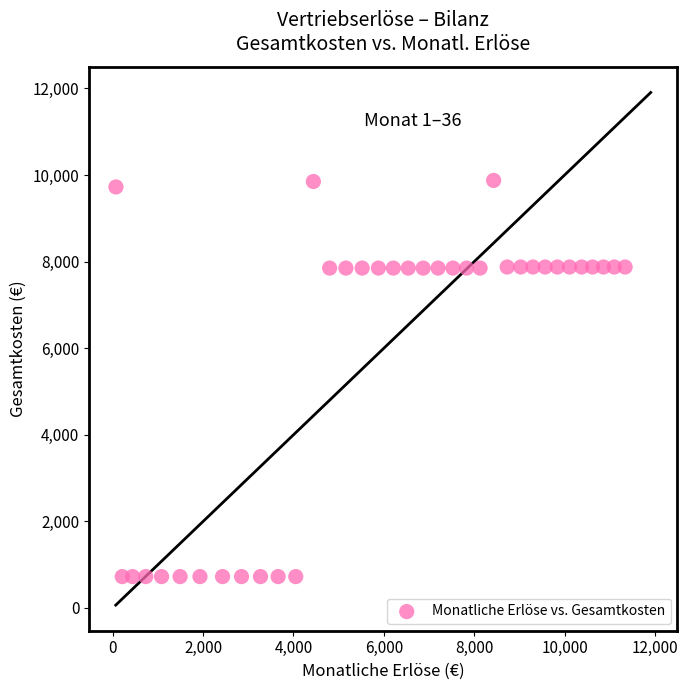

What is the range of X values (max minus min)?

11270